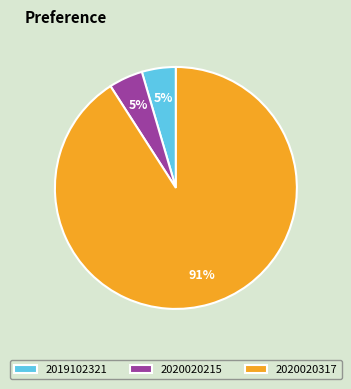

Which category has the biggest portion of the pie?

2020020317